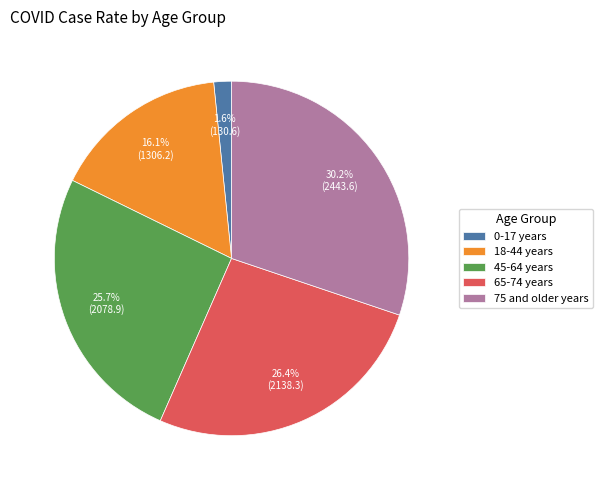

The 75 and older years slice represents 39% of the pie. True or false?

False